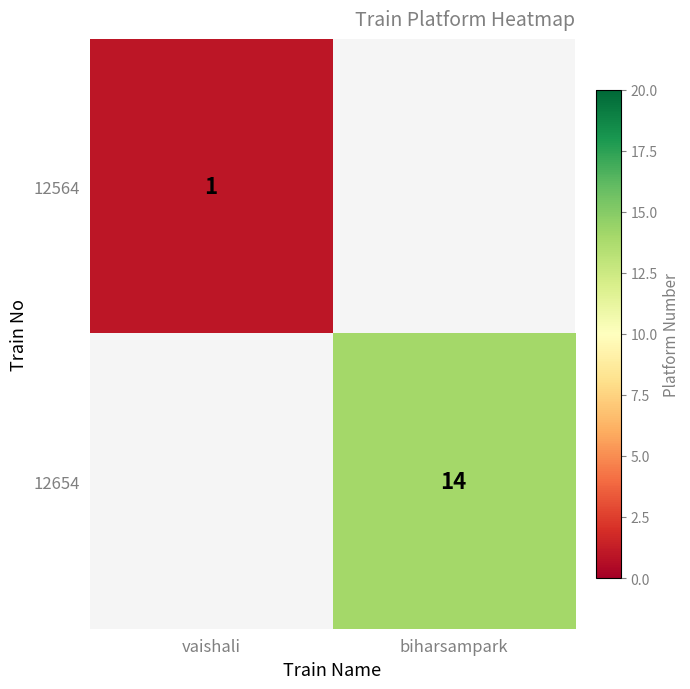

The value of 12564 at vaishali is 2. True or false?

False